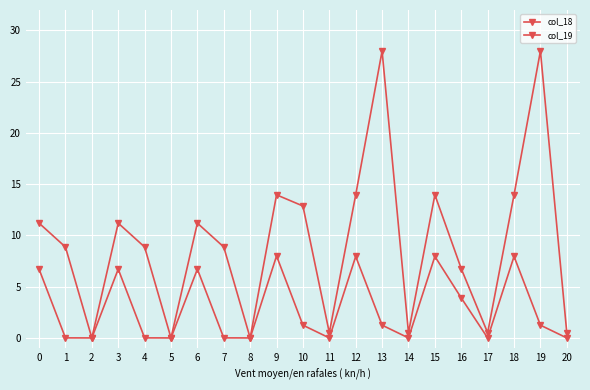

How many data points in col_18 are less than 8?

8